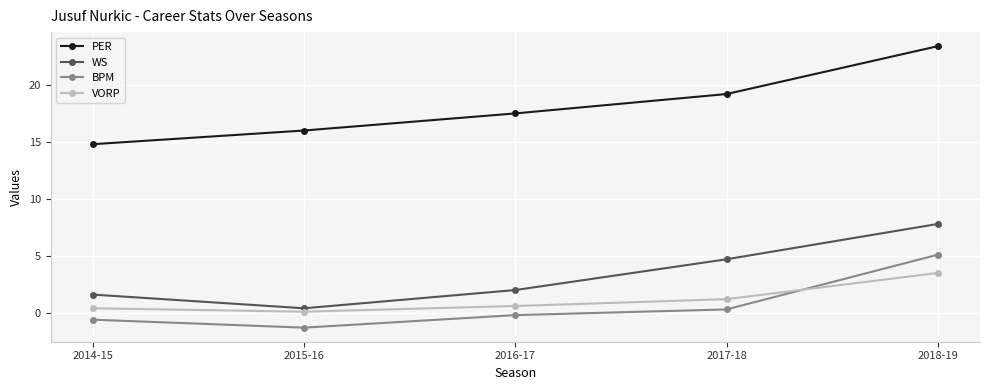

What is the average value of the WS series?

3.3